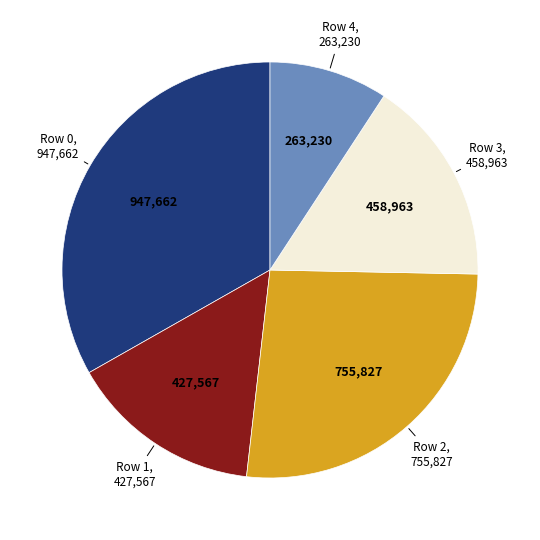

Is there any slice that represents more than half of the pie?

No